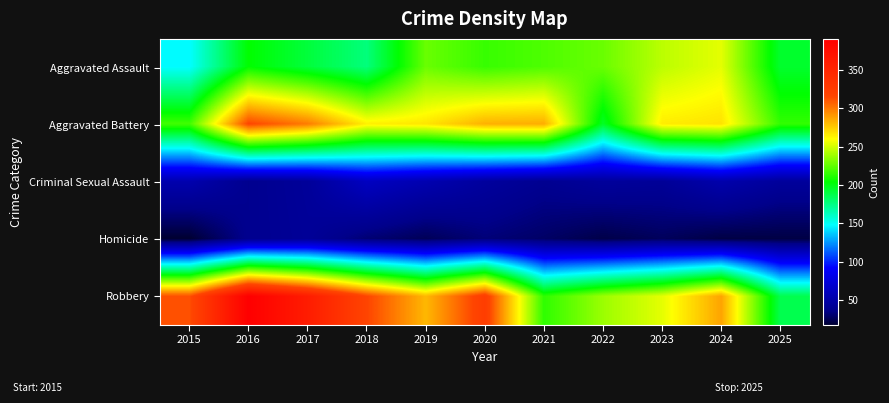

At how many categories does at least one series exceed 330?

2